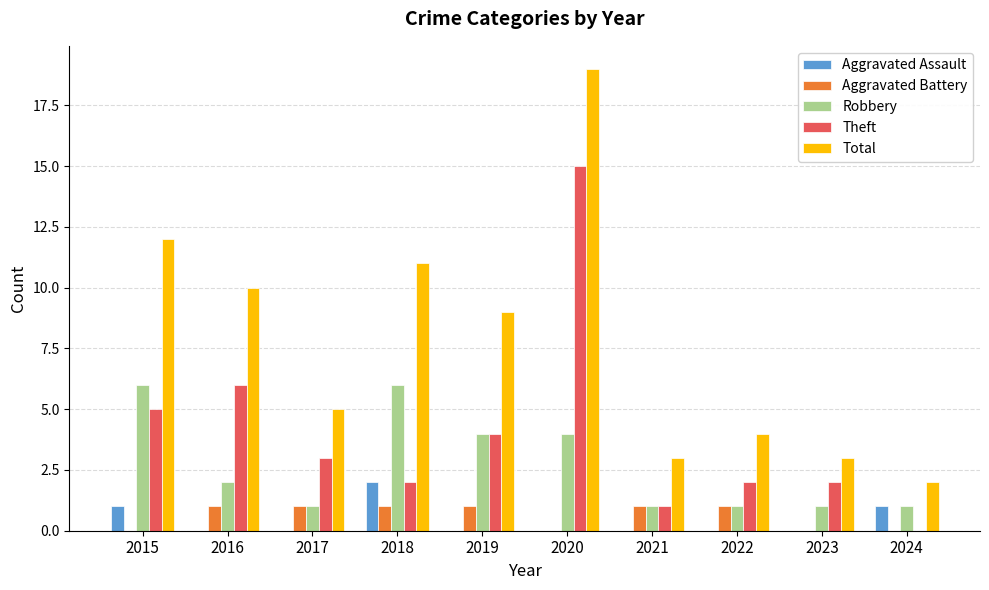

What is the total value across all series at 2022?

8